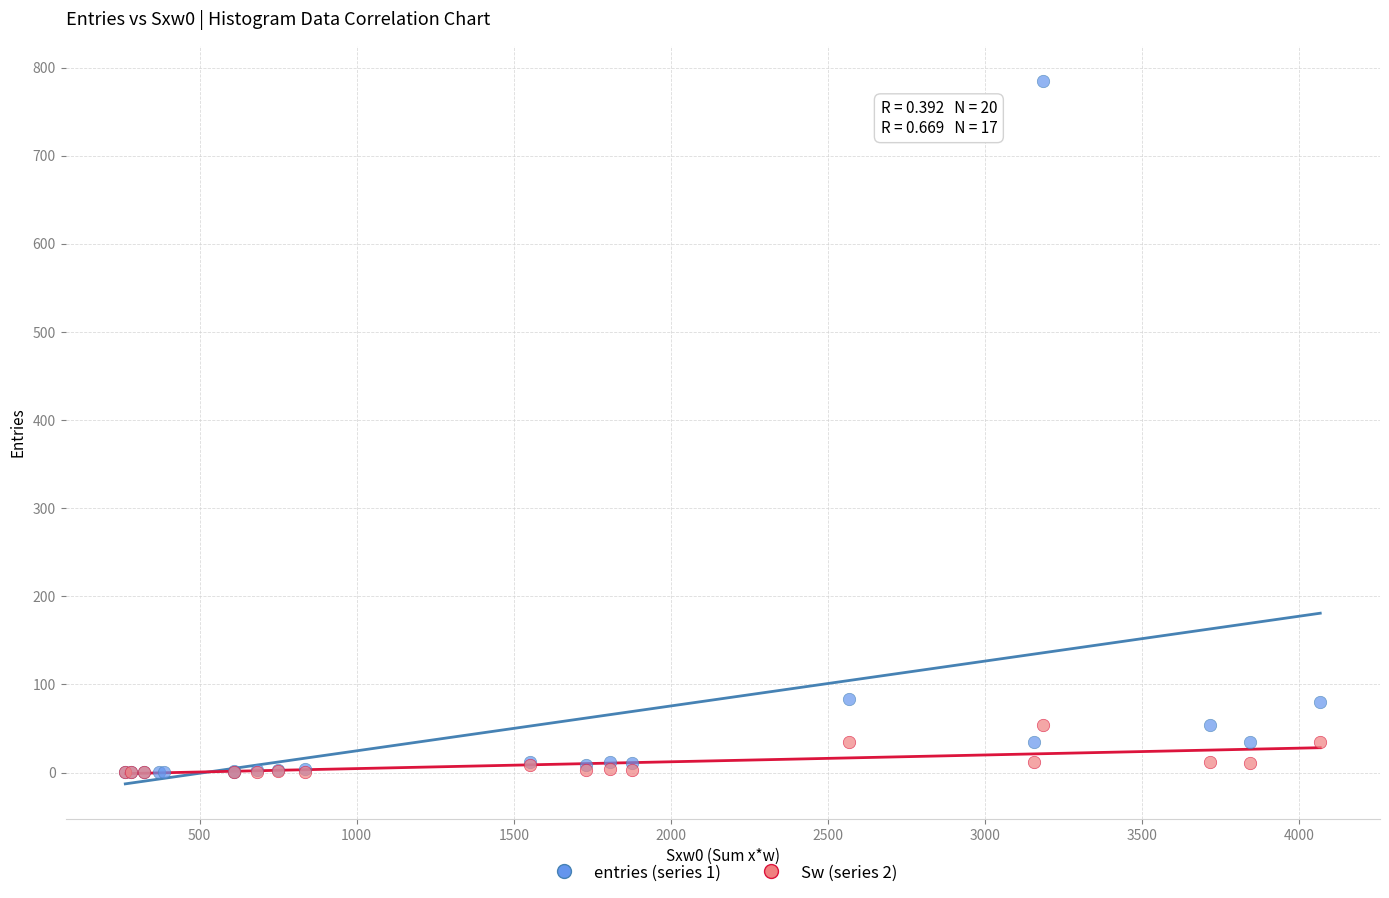

Which series has the widest spread of Y values?

entries (series 1)